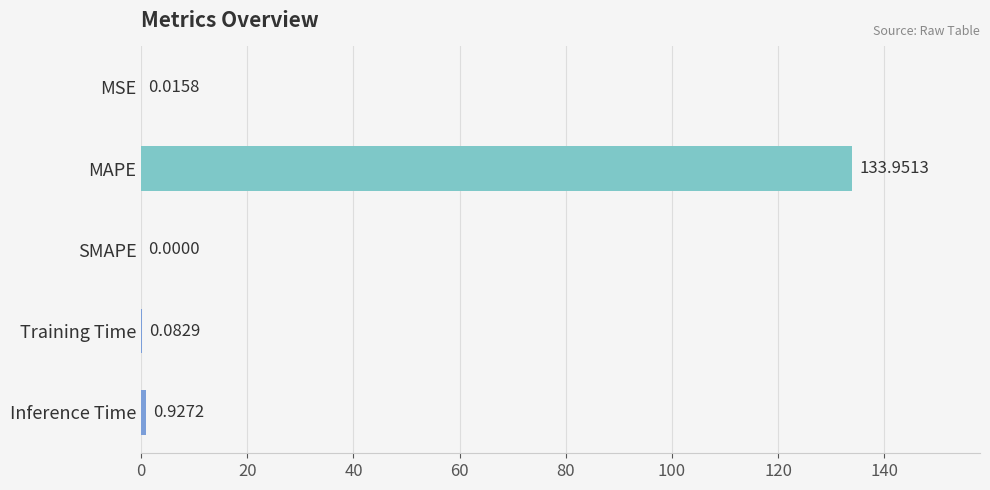

How many series are shown in this chart?

1